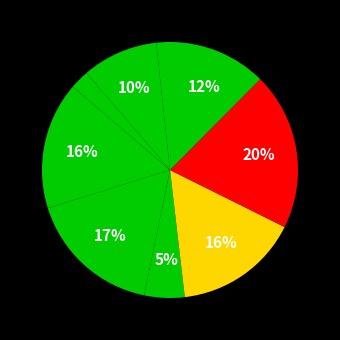

How many slices are in this pie chart?

9